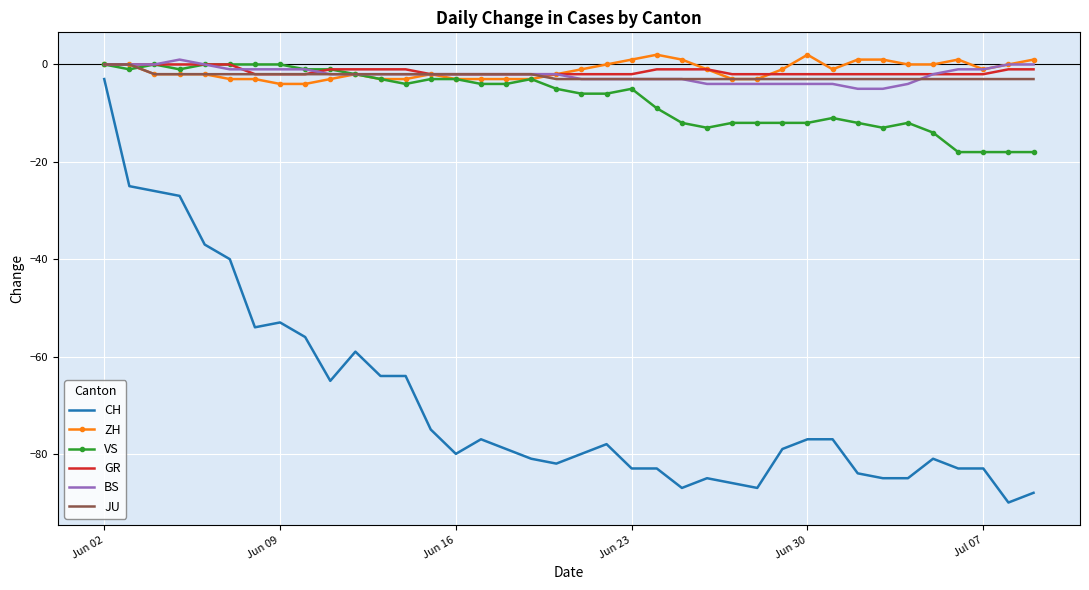

True or false: VS and CH cross at least once.

False